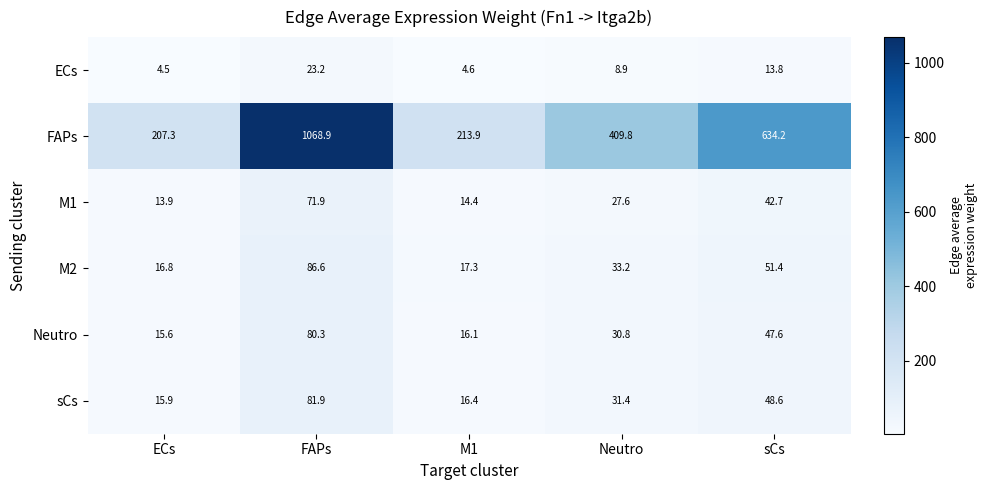

Which series has the largest range (max minus min)?

FAPs